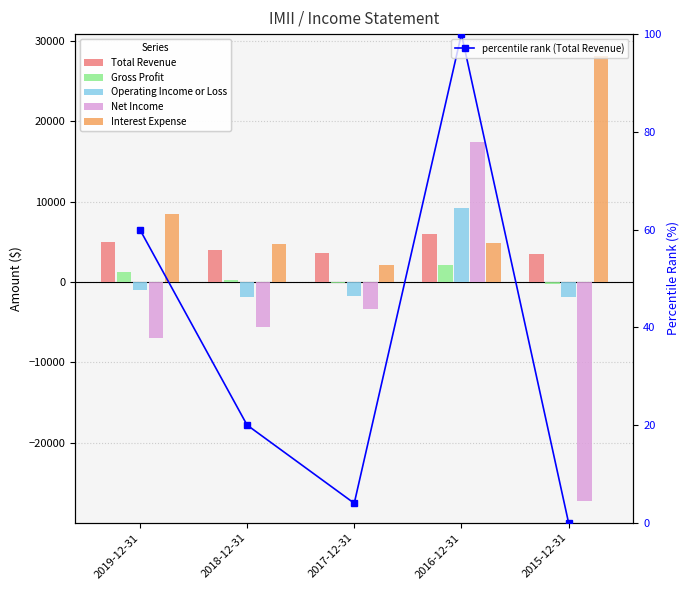

True or false: Operating Income or Loss has a value of -2559 at 2017-12-31.

False